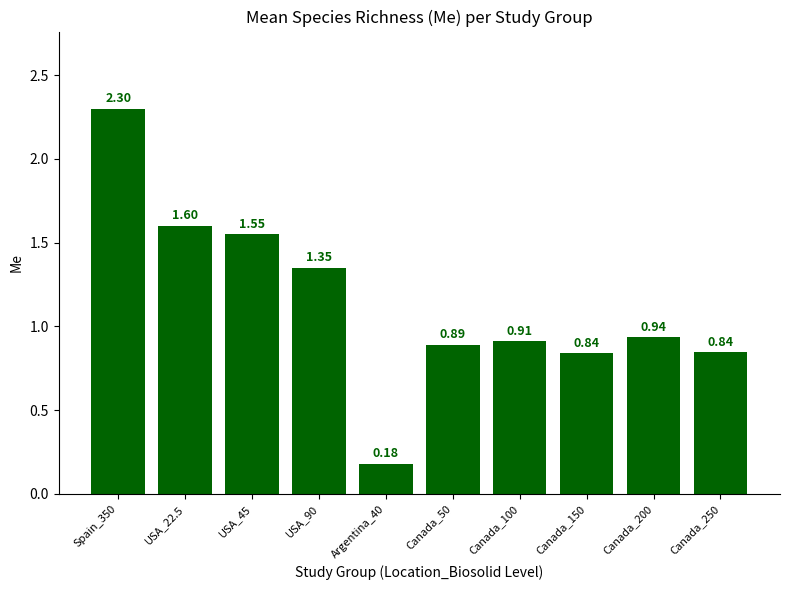

Is it true that the value at Canada_150 is 0.5?

False